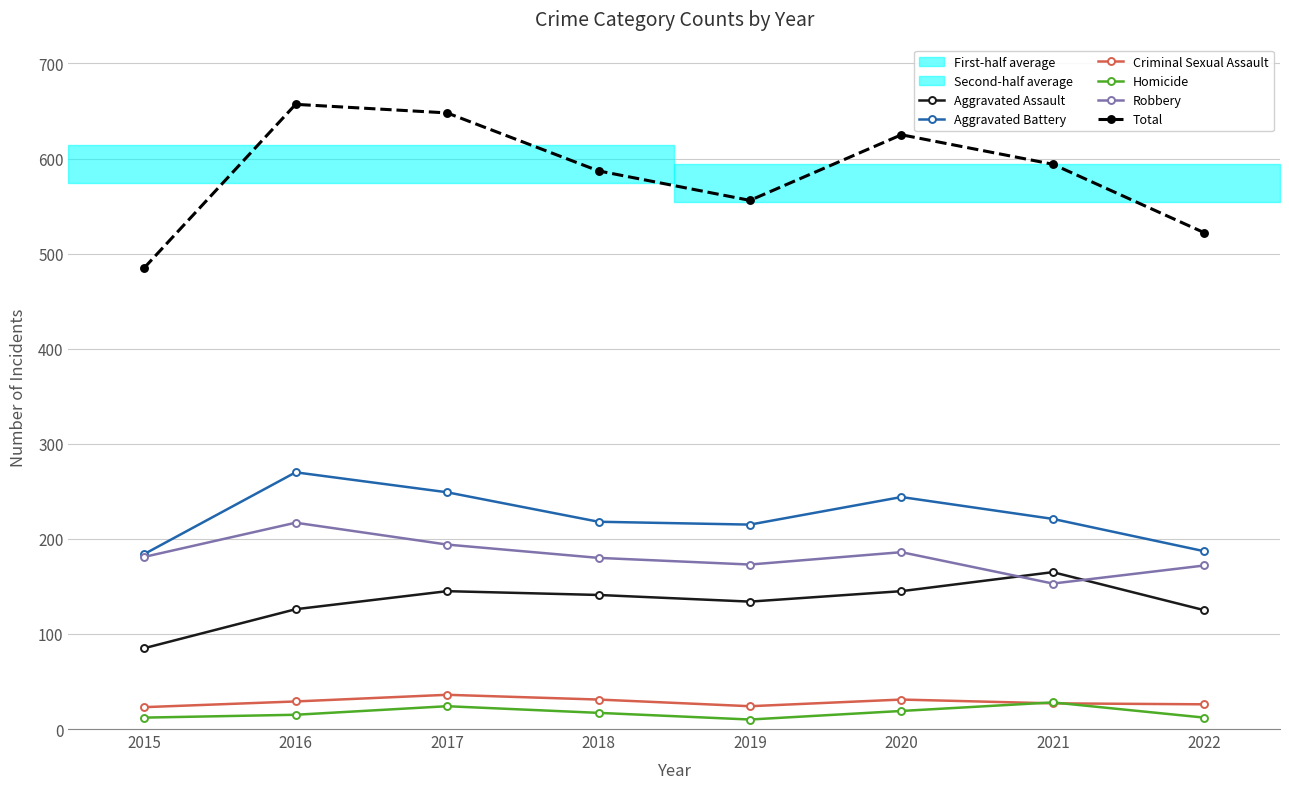

Which series changed the most between 2015 and 2020?

Total